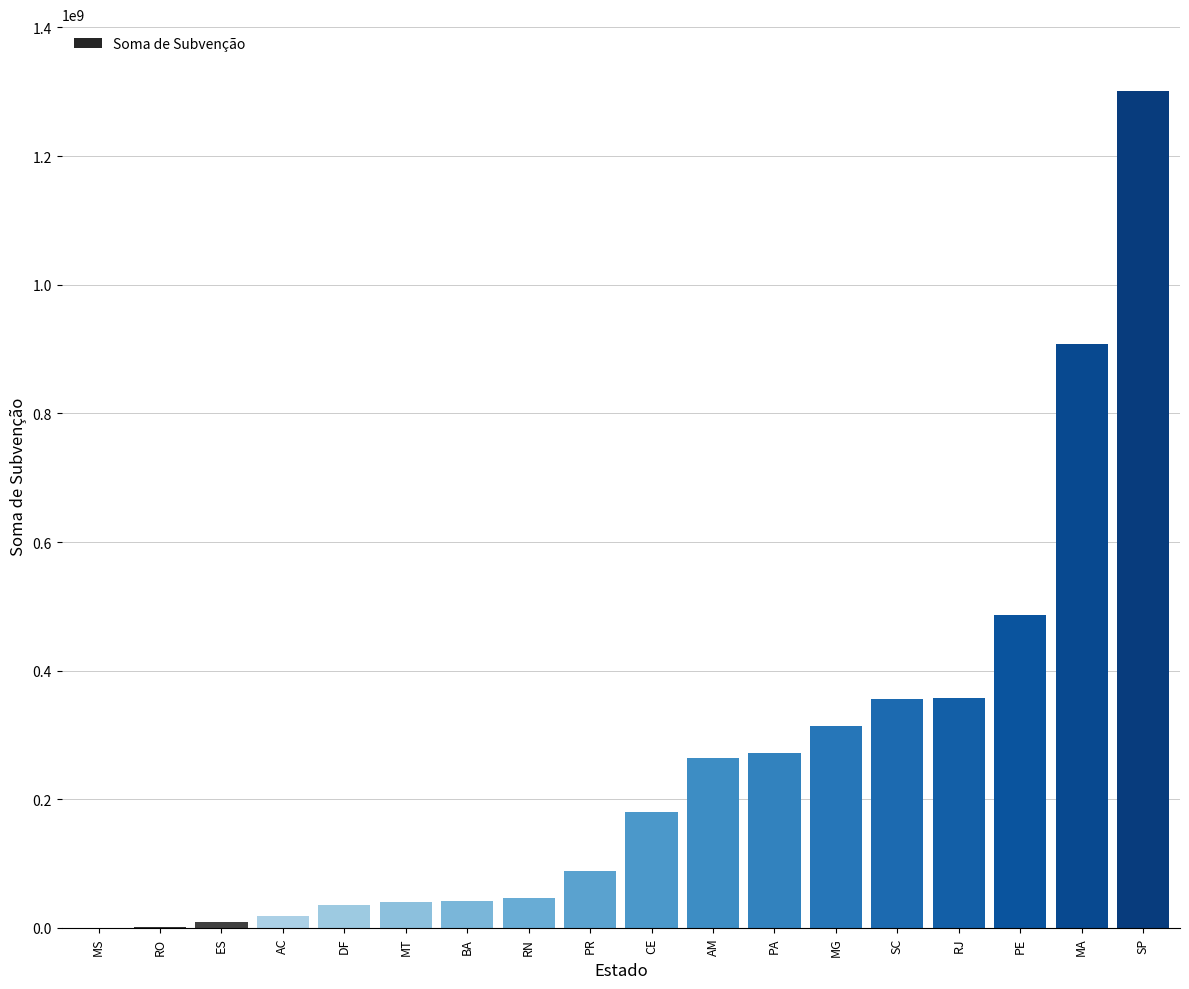

Does the chart contain stacked bars?

No